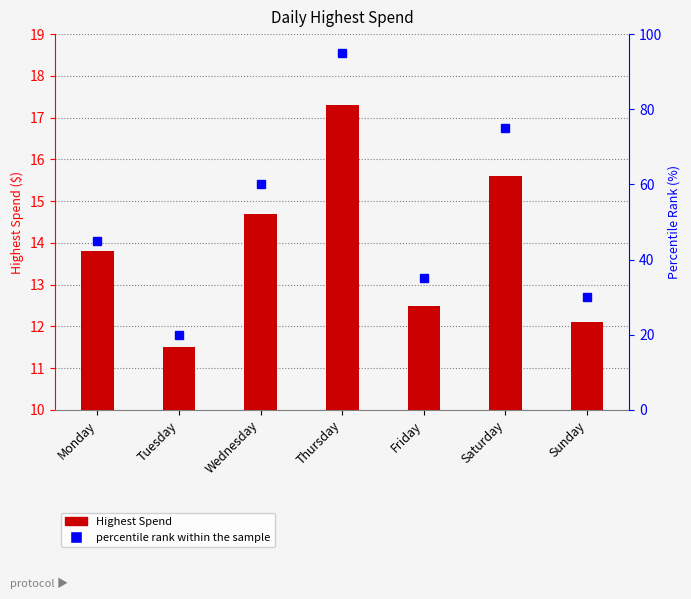

Read the percentile rank within the sample value at Tuesday.

20.0